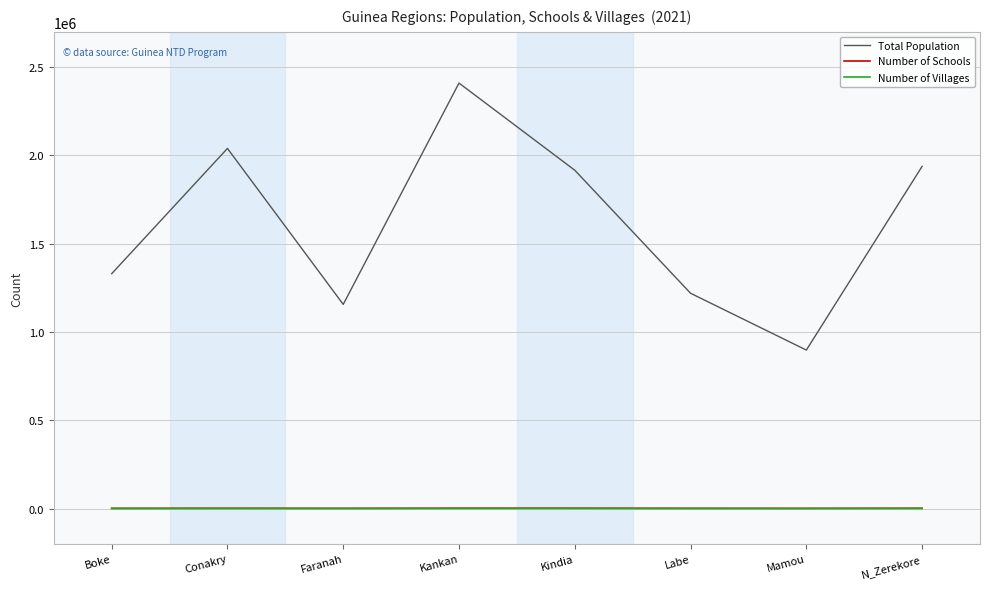

What is the difference between the Number of Schools values at Kindia and Faranah?

704